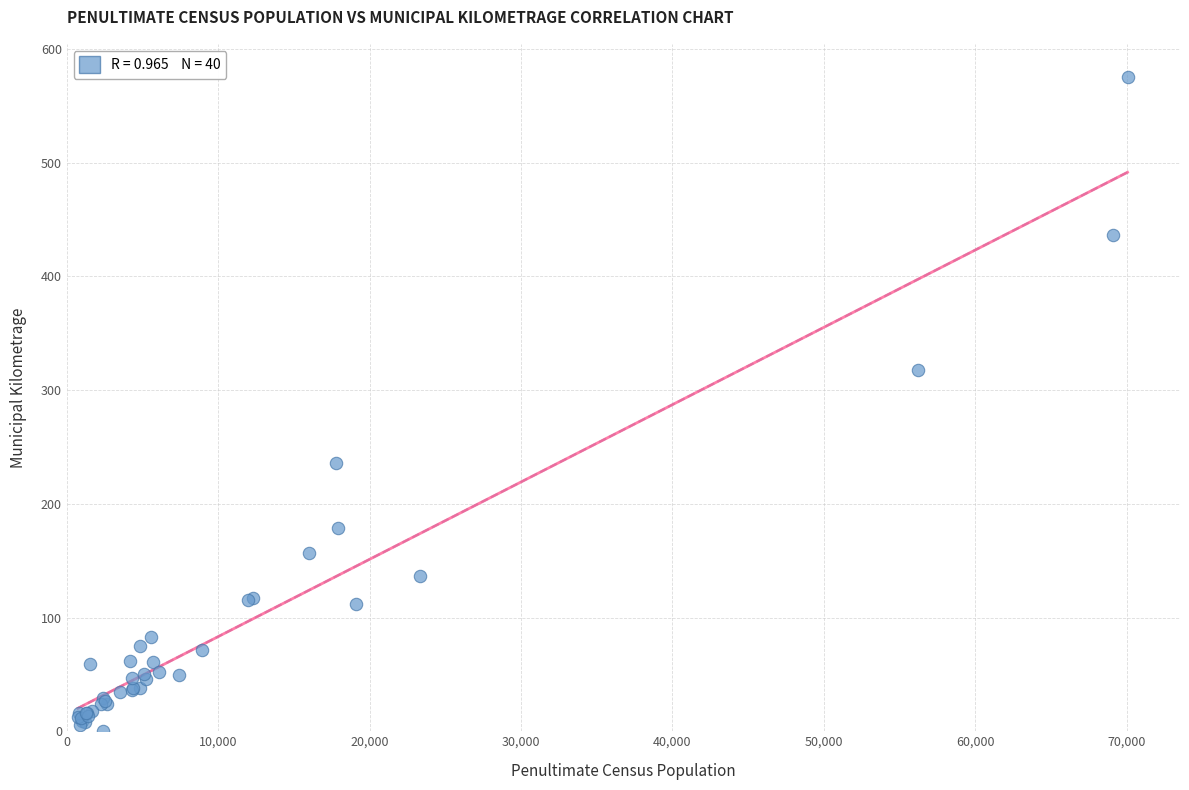

What Y value in the scatter plot is closest to 287?

318.0